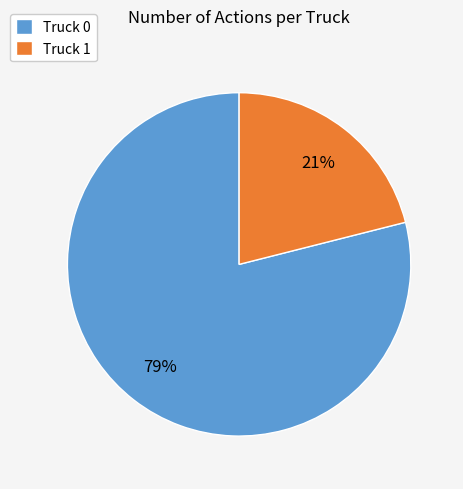

Does Truck 0 represent more than half of the total?

Yes